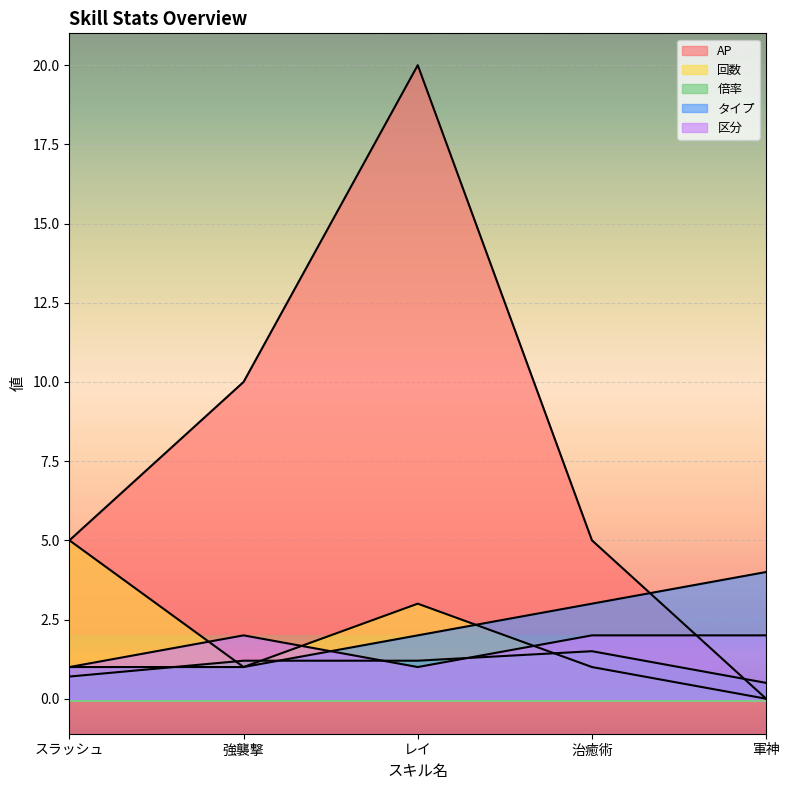

What is the total value across all series at スラッシュ?

12.7